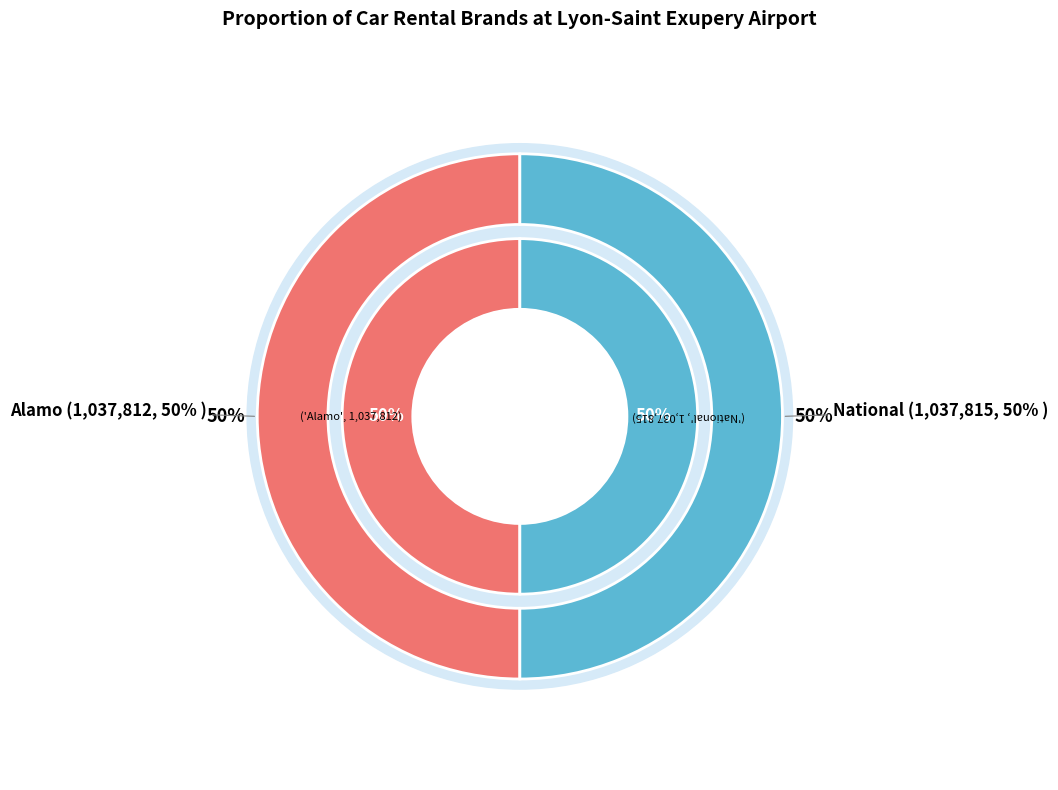

Which slice is the smallest?

alamo